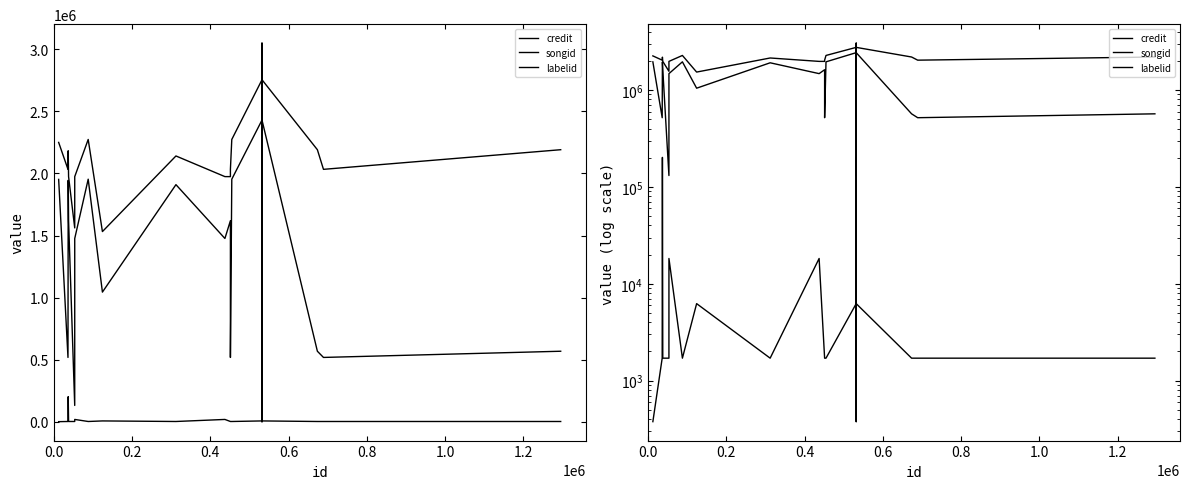

Is this an area chart (filled region under the line)?

No